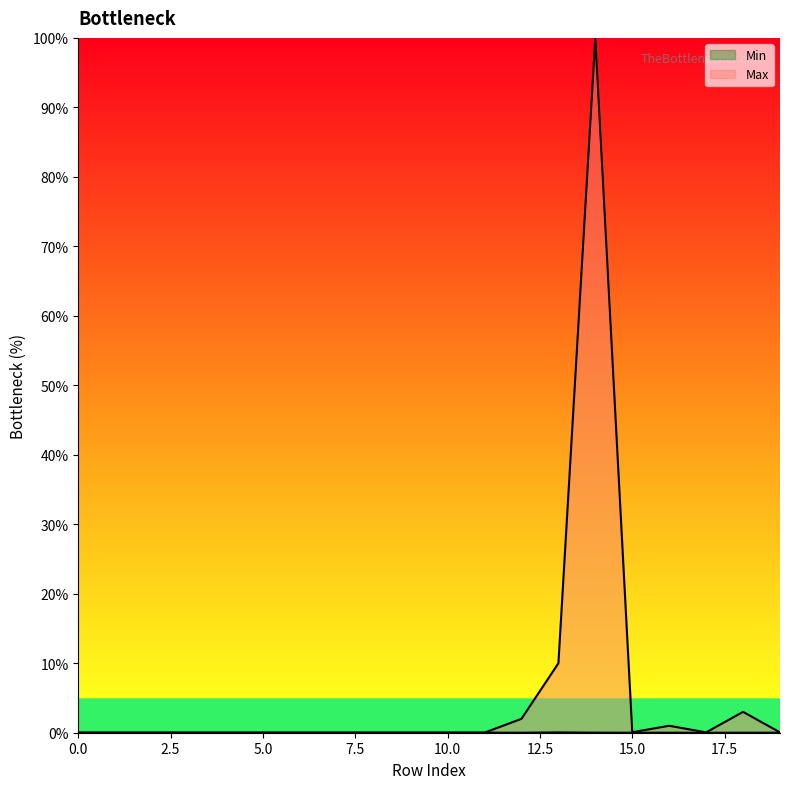

What is the value of the Max point at the 15th from the left?

100.0